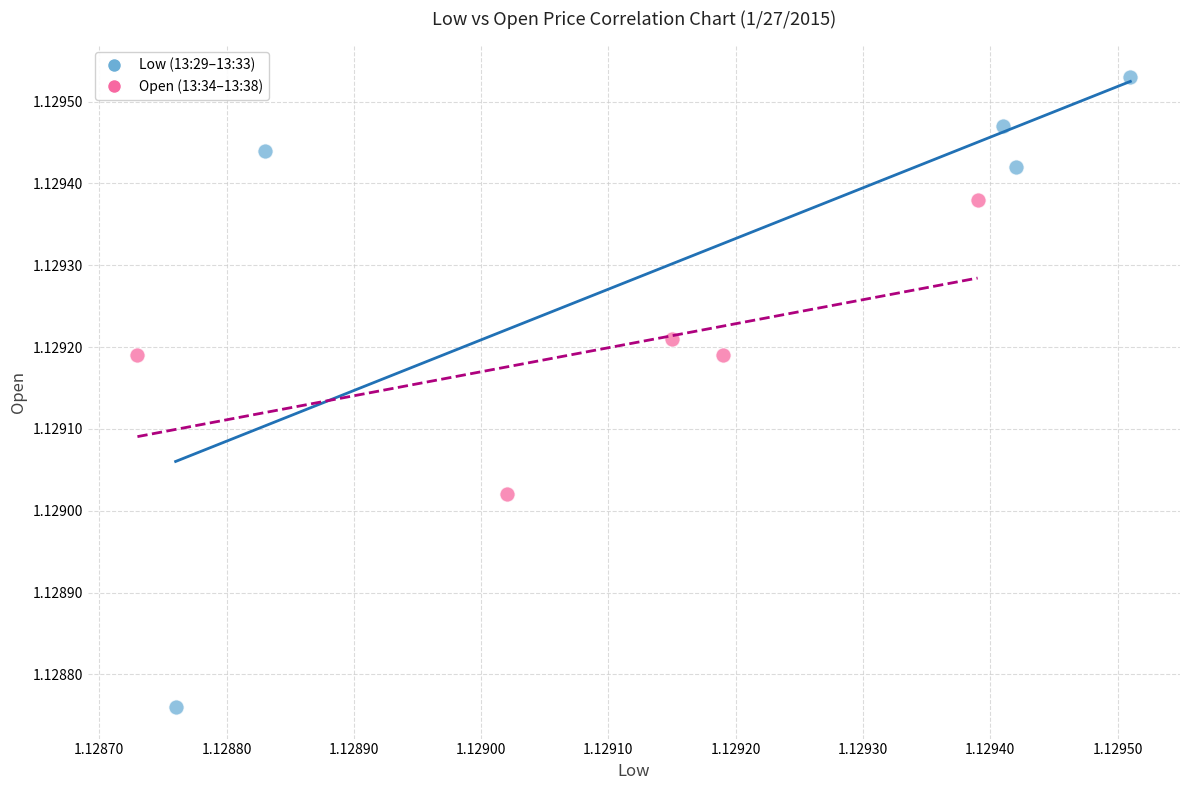

Which series has the largest Y range (max minus min)?

Low (13:29–13:33)